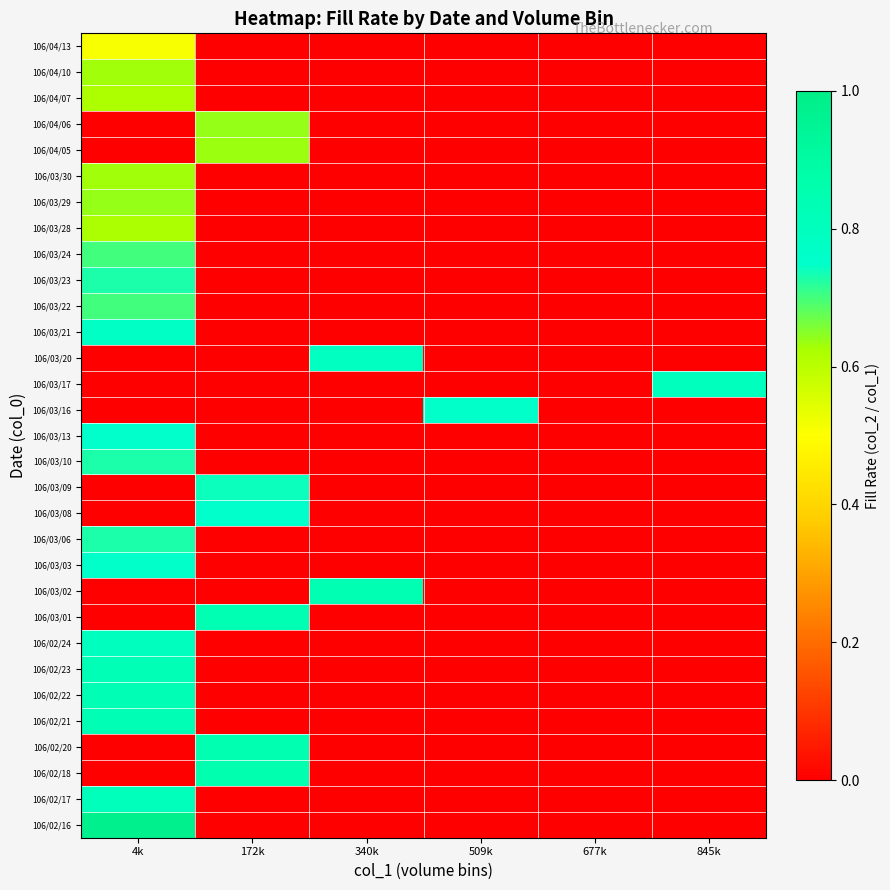

Reading right to left, transcribe all the data shown in this chart.

106/02/16: 845k=0.0	677k=0.0	509k=0.0	340k=0.0	172k=0.0	4k=1.0
106/02/17: 845k=0.0	677k=0.0	509k=0.0	340k=0.0	172k=0.0	4k=0.8
106/02/18: 845k=0.0	677k=0.0	509k=0.0	340k=0.0	172k=0.9	4k=0.0
106/02/20: 845k=0.0	677k=0.0	509k=0.0	340k=0.0	172k=0.8	4k=0.0
106/02/21: 845k=0.0	677k=0.0	509k=0.0	340k=0.0	172k=0.0	4k=0.8
106/02/22: 845k=0.0	677k=0.0	509k=0.0	340k=0.0	172k=0.0	4k=0.8
106/02/23: 845k=0.0	677k=0.0	509k=0.0	340k=0.0	172k=0.0	4k=0.8
106/02/24: 845k=0.0	677k=0.0	509k=0.0	340k=0.0	172k=0.0	4k=0.8
106/03/01: 845k=0.0	677k=0.0	509k=0.0	340k=0.0	172k=0.8	4k=0.0
106/03/02: 845k=0.0	677k=0.0	509k=0.0	340k=0.8	172k=0.0	4k=0.0
106/03/03: 845k=0.0	677k=0.0	509k=0.0	340k=0.0	172k=0.0	4k=0.8
106/03/06: 845k=0.0	677k=0.0	509k=0.0	340k=0.0	172k=0.0	4k=0.7
106/03/08: 845k=0.0	677k=0.0	509k=0.0	340k=0.0	172k=0.8	4k=0.0
106/03/09: 845k=0.0	677k=0.0	509k=0.0	340k=0.0	172k=0.7	4k=0.0
106/03/10: 845k=0.0	677k=0.0	509k=0.0	340k=0.0	172k=0.0	4k=0.7
106/03/13: 845k=0.0	677k=0.0	509k=0.0	340k=0.0	172k=0.0	4k=0.8
106/03/16: 845k=0.0	677k=0.0	509k=0.7	340k=0.0	172k=0.0	4k=0.0
106/03/17: 845k=0.8	677k=0.0	509k=0.0	340k=0.0	172k=0.0	4k=0.0
106/03/20: 845k=0.0	677k=0.0	509k=0.0	340k=0.8	172k=0.0	4k=0.0
106/03/21: 845k=0.0	677k=0.0	509k=0.0	340k=0.0	172k=0.0	4k=0.8
106/03/22: 845k=0.0	677k=0.0	509k=0.0	340k=0.0	172k=0.0	4k=0.7
106/03/23: 845k=0.0	677k=0.0	509k=0.0	340k=0.0	172k=0.0	4k=0.7
106/03/24: 845k=0.0	677k=0.0	509k=0.0	340k=0.0	172k=0.0	4k=0.7
106/03/28: 845k=0.0	677k=0.0	509k=0.0	340k=0.0	172k=0.0	4k=0.6
106/03/29: 845k=0.0	677k=0.0	509k=0.0	340k=0.0	172k=0.0	4k=0.6
106/03/30: 845k=0.0	677k=0.0	509k=0.0	340k=0.0	172k=0.0	4k=0.6
106/04/05: 845k=0.0	677k=0.0	509k=0.0	340k=0.0	172k=0.6	4k=0.0
106/04/06: 845k=0.0	677k=0.0	509k=0.0	340k=0.0	172k=0.6	4k=0.0
106/04/07: 845k=0.0	677k=0.0	509k=0.0	340k=0.0	172k=0.0	4k=0.6
106/04/10: 845k=0.0	677k=0.0	509k=0.0	340k=0.0	172k=0.0	4k=0.6
106/04/13: 845k=0.0	677k=0.0	509k=0.0	340k=0.0	172k=0.0	4k=0.5